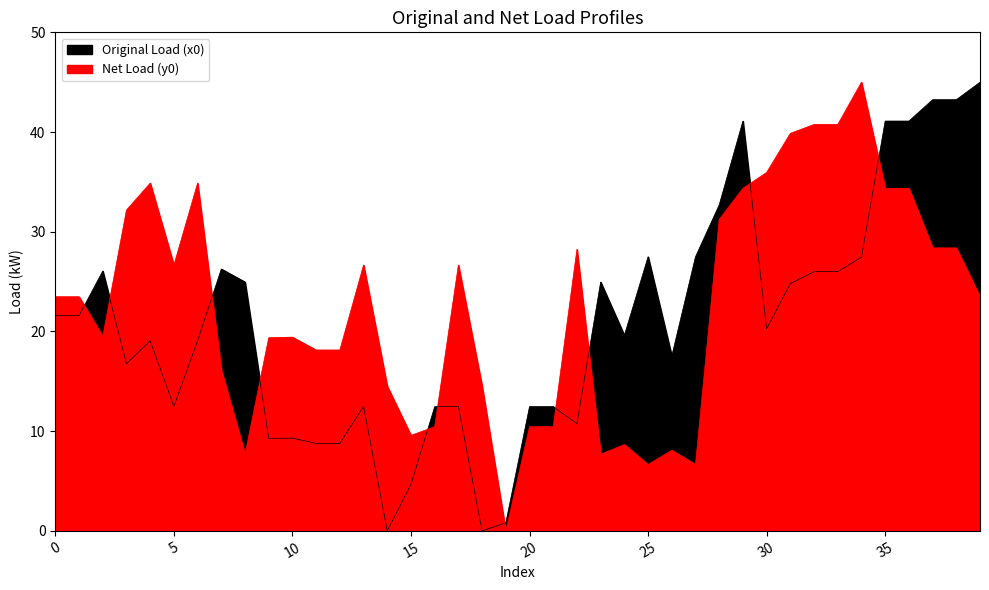

Which has a higher value, 9 or 34?

34